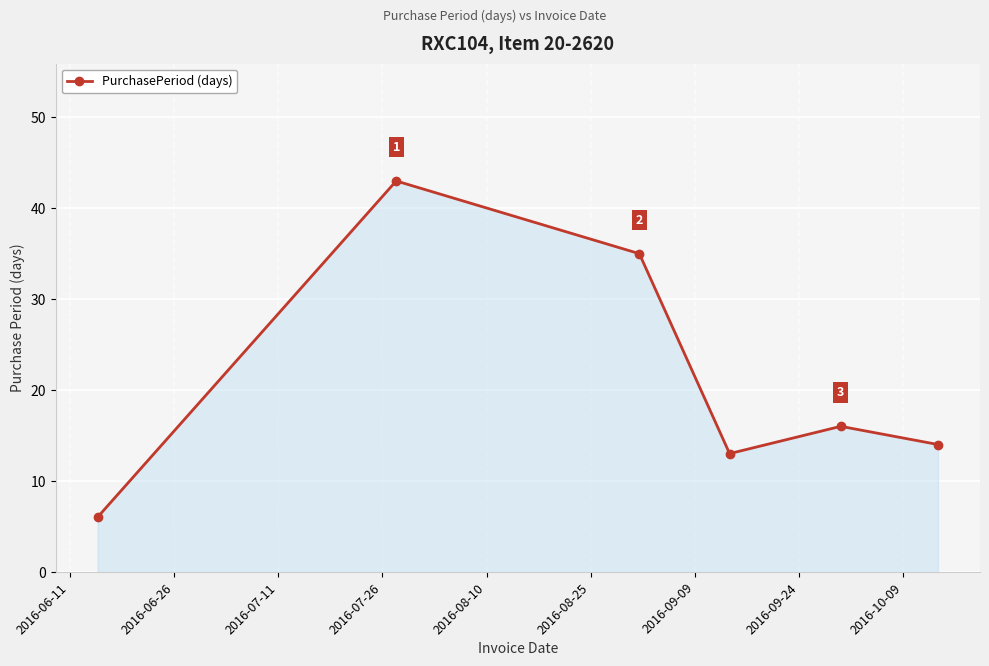

What is the minimum value shown in the chart?

6